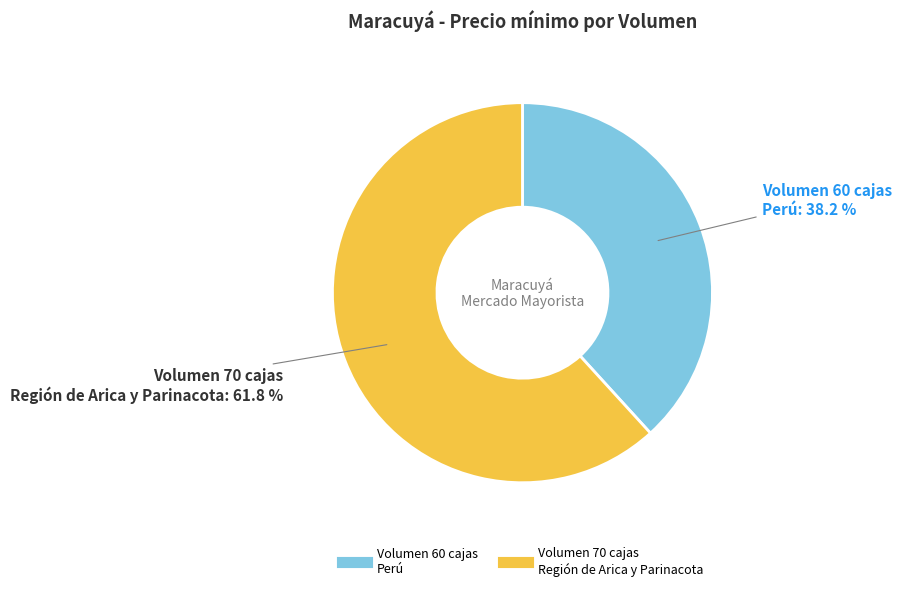

Does any single category account for the majority?

Yes